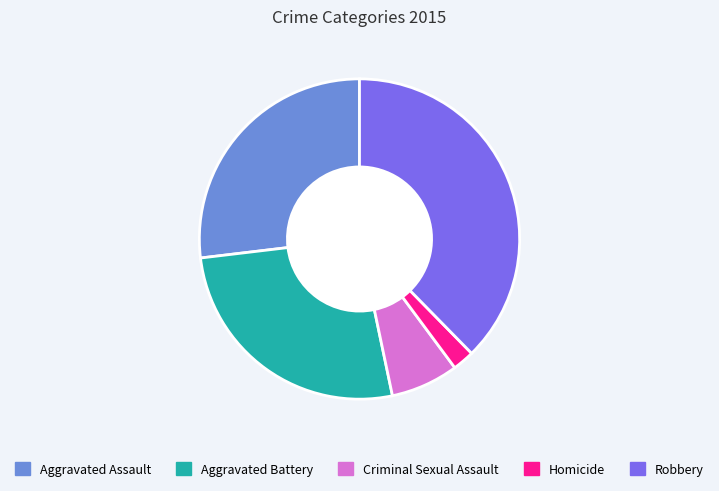

Which slice is the largest?

Robbery